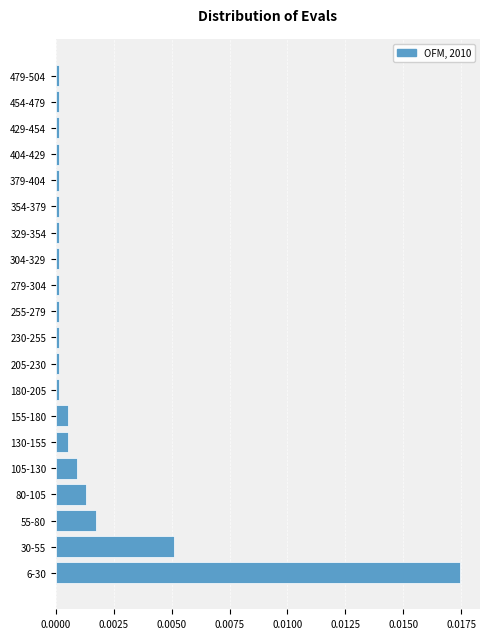

True or false: the data shows 0.0 at 30-55.

True